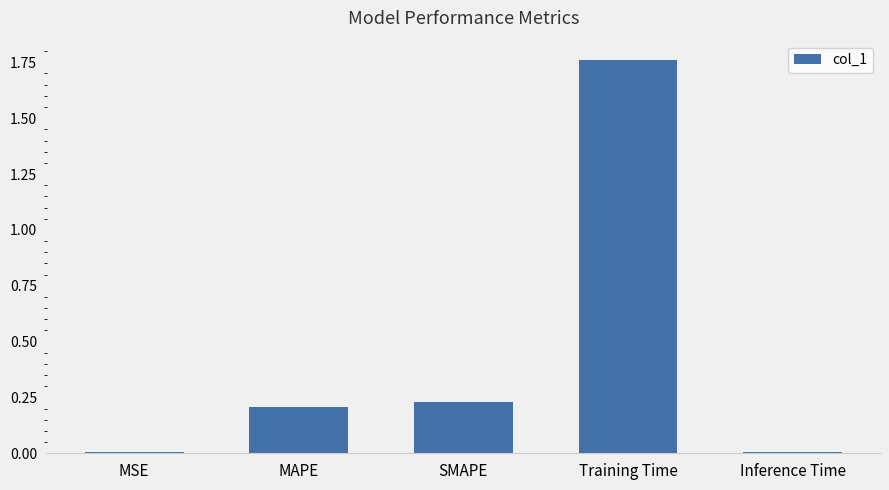

At which category does the chart reach its peak across all series?

Training Time